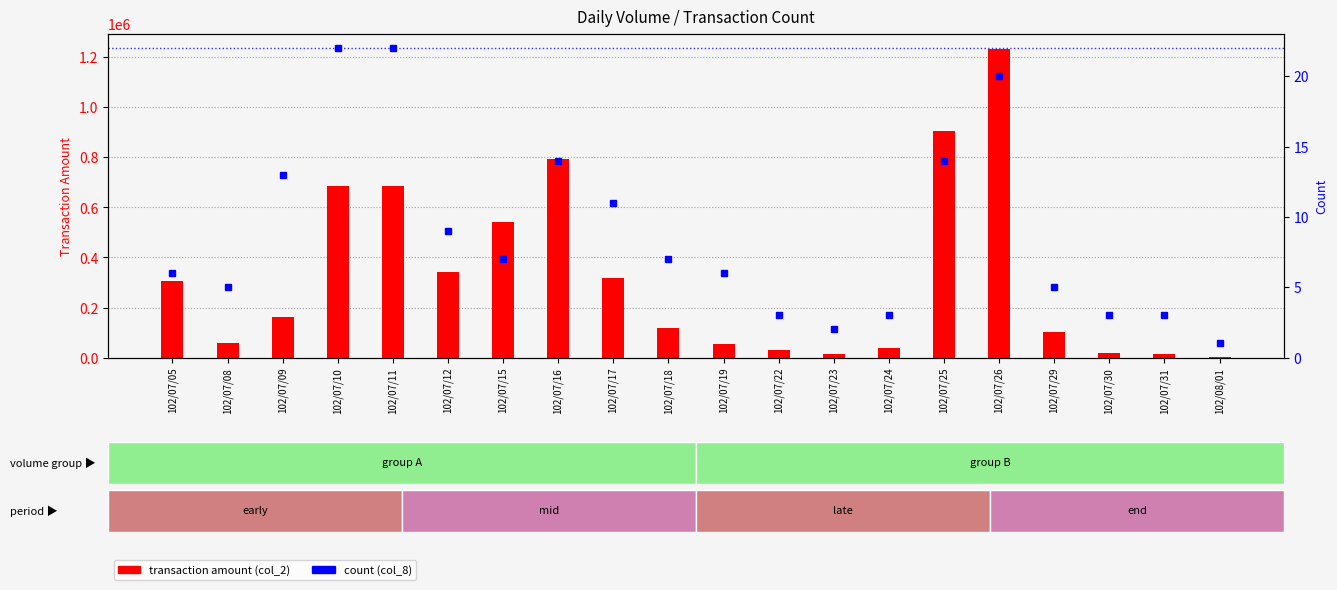

What is the average value of the transaction amount (col_2) series?

321196